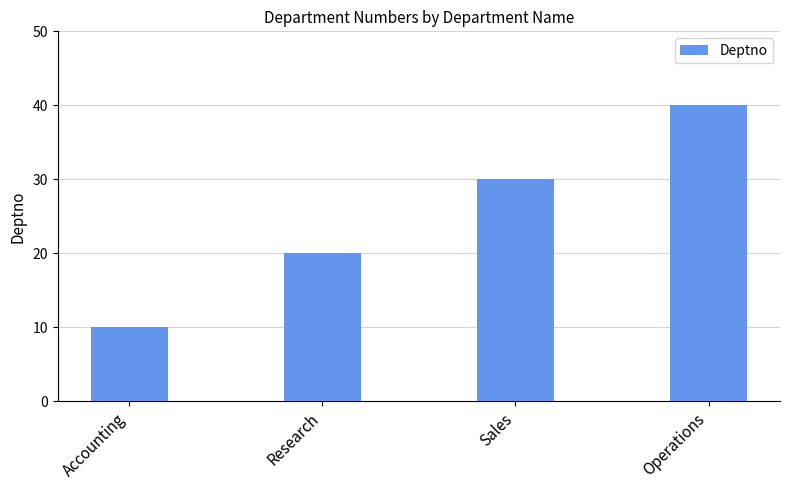

At which label is the value closest to 25?

Research